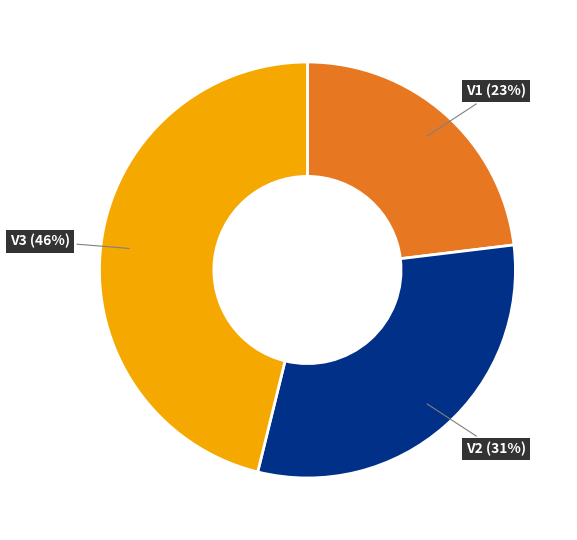

Rank the categories by value from highest to lowest.

V3, V2, V1